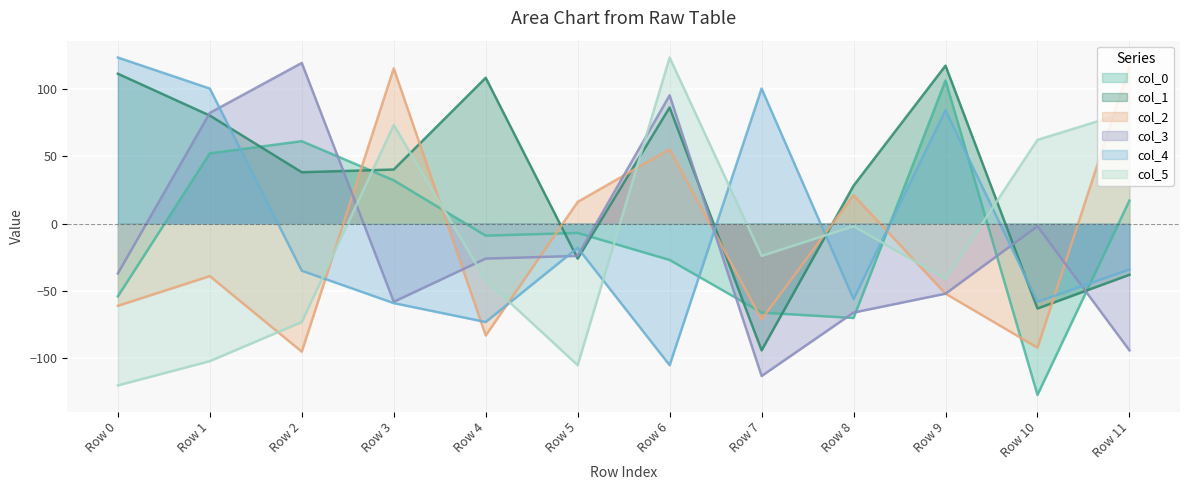

The value of col_4 at Row 0 is 65. True or false?

False